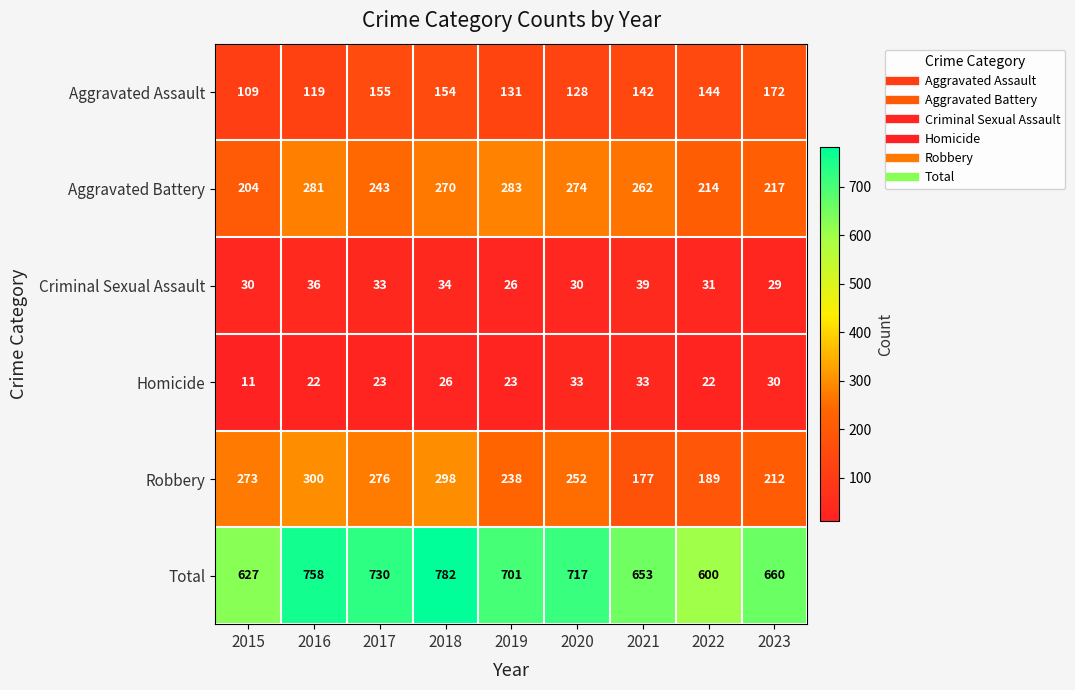

The value of Aggravated Battery at 2017 is 133. True or false?

False